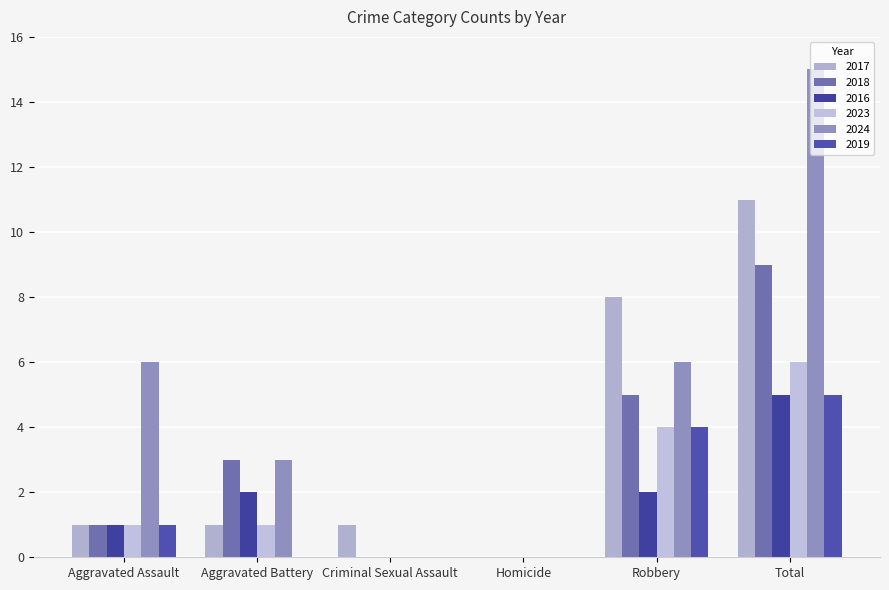

True or false: 2016 has a value of 3 at Aggravated Battery.

False